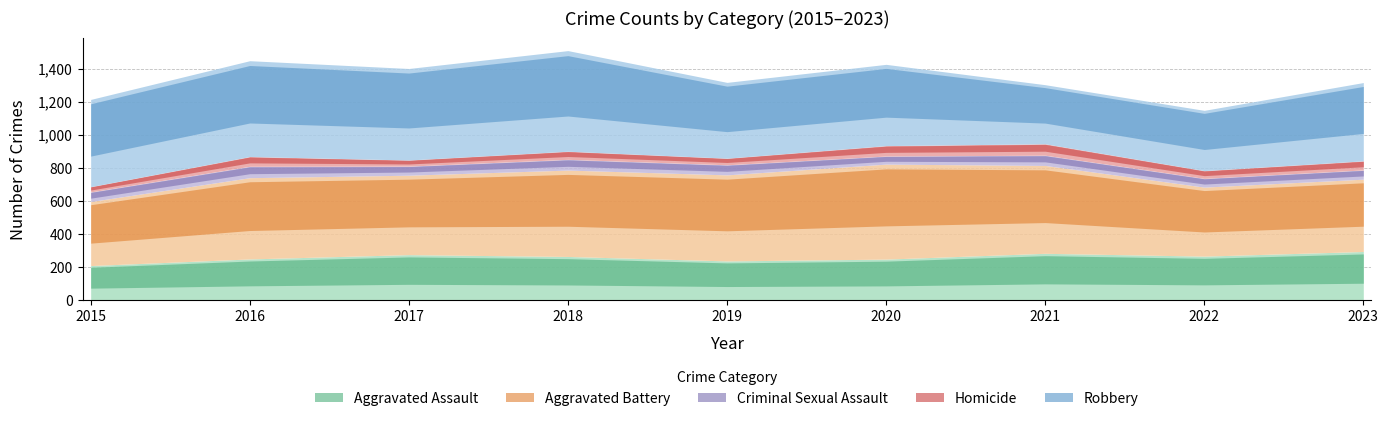

True or false: Aggravated Battery has a value of 480 at 2017.

True